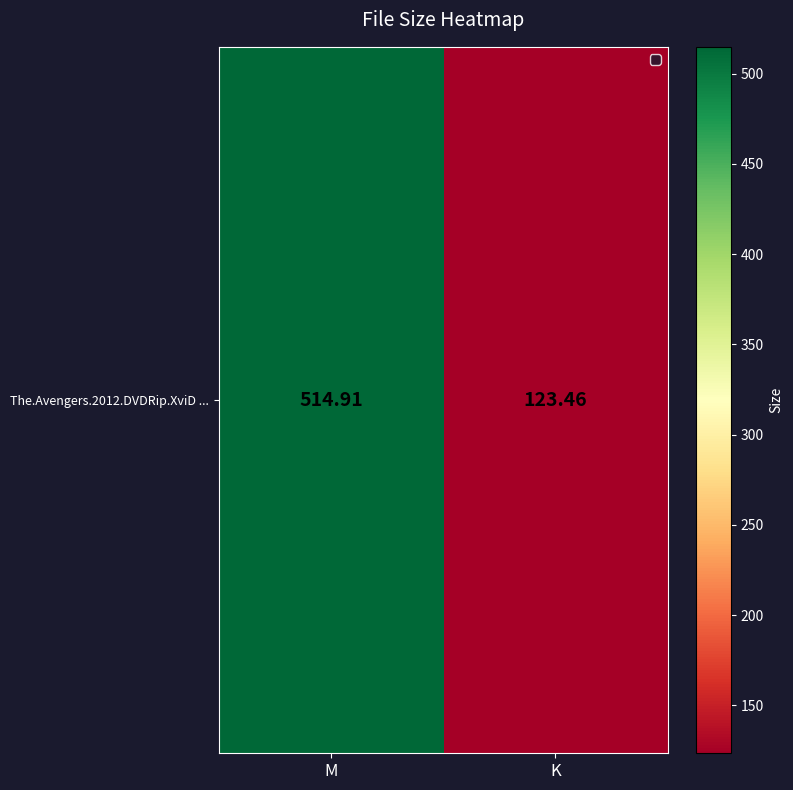

What is the maximum value shown in the chart?

514.9